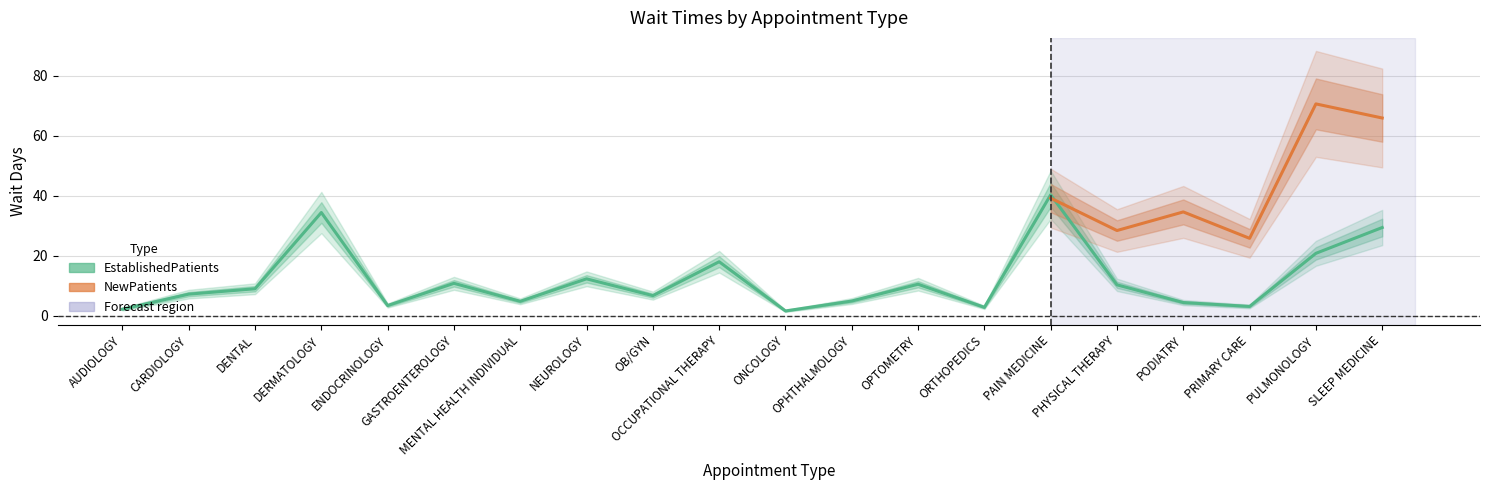

Where is the first local minimum?

ENDOCRINOLOGY